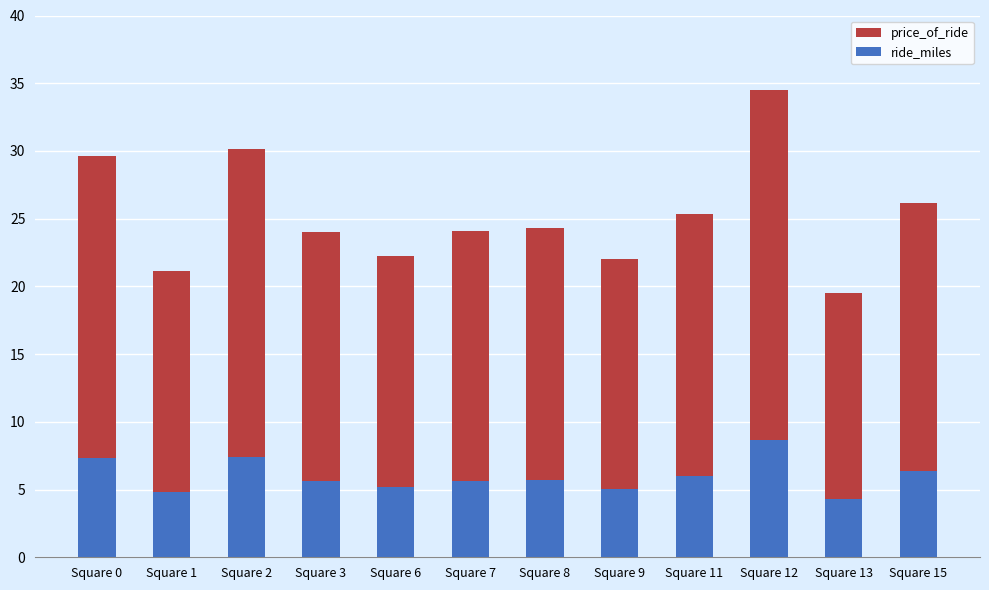

Count the number of data series in this chart.

2